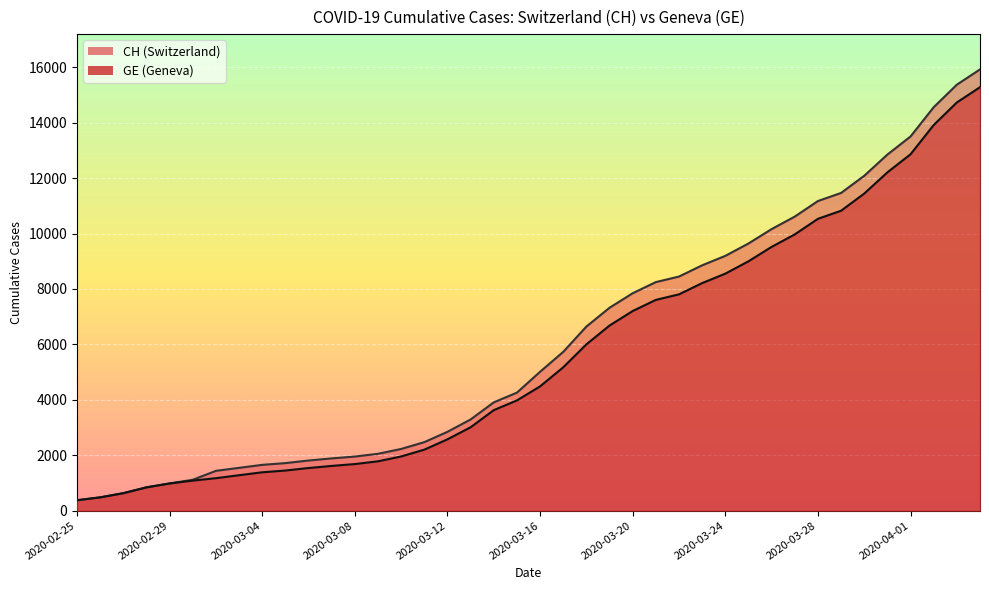

What is the label of the 21st point from the right?

2020-03-15